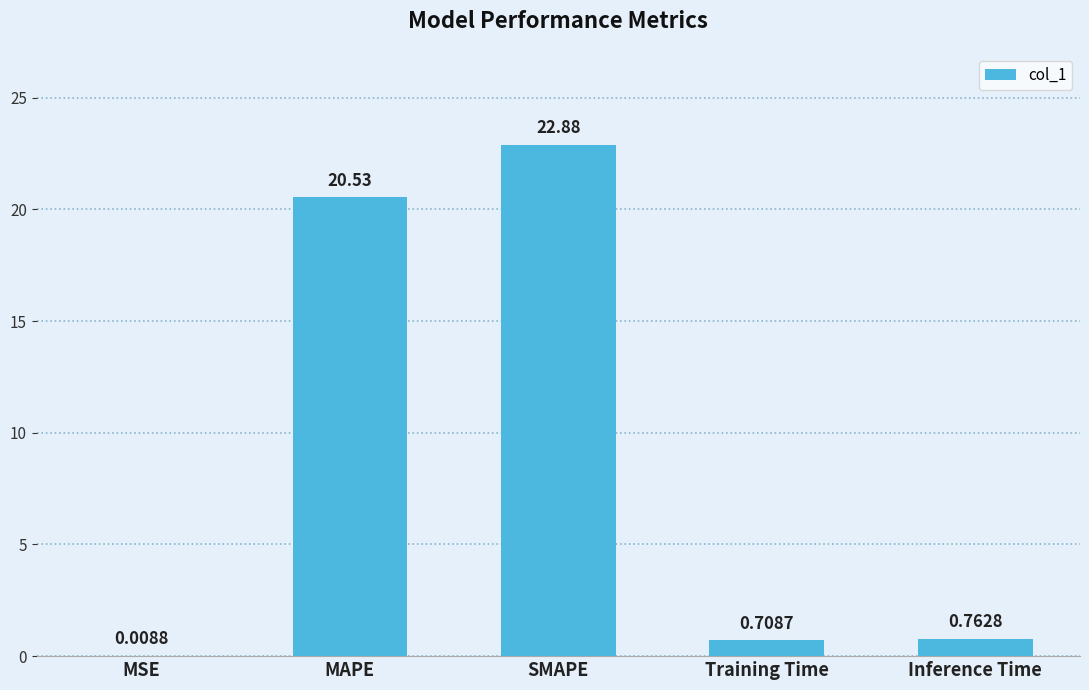

Between MAPE and SMAPE, which is larger?

SMAPE